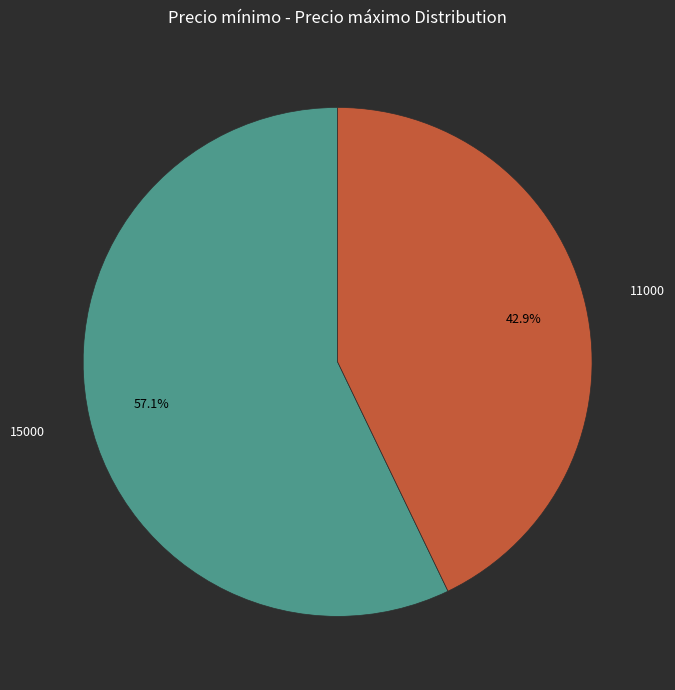

How many segments does this pie chart have?

2